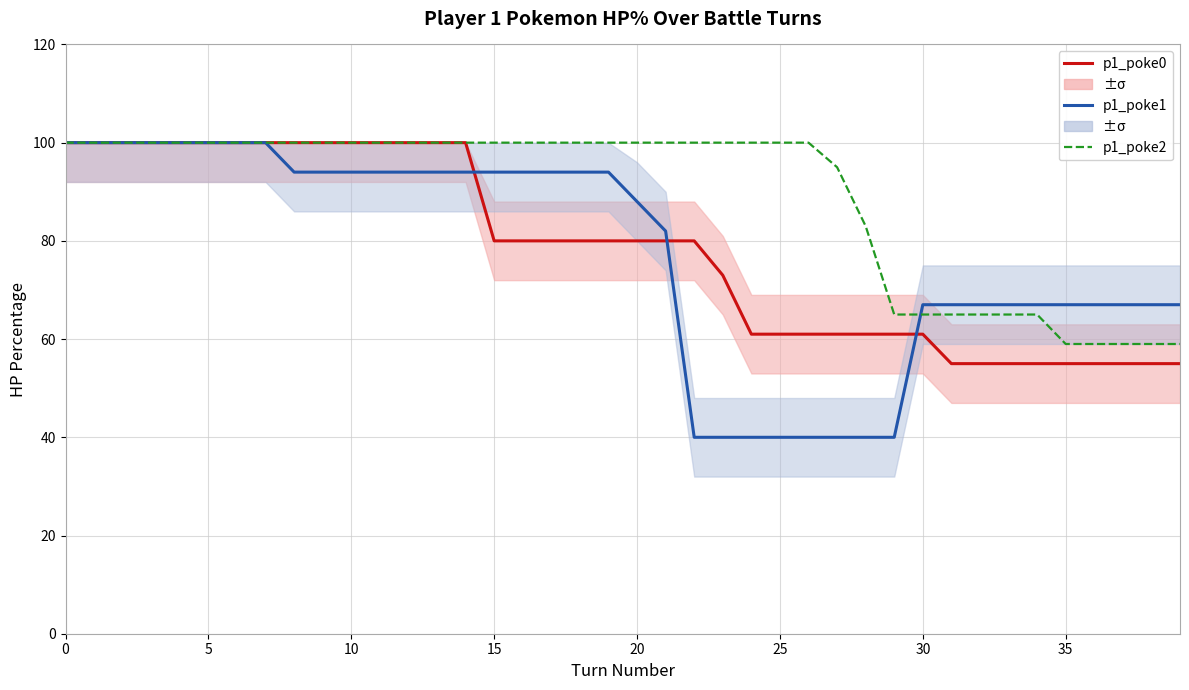

List the series in order of their peak value, lowest first.

p1_poke0_hpPercent, p1_poke1_hpPercent, p1_poke2_hpPercent